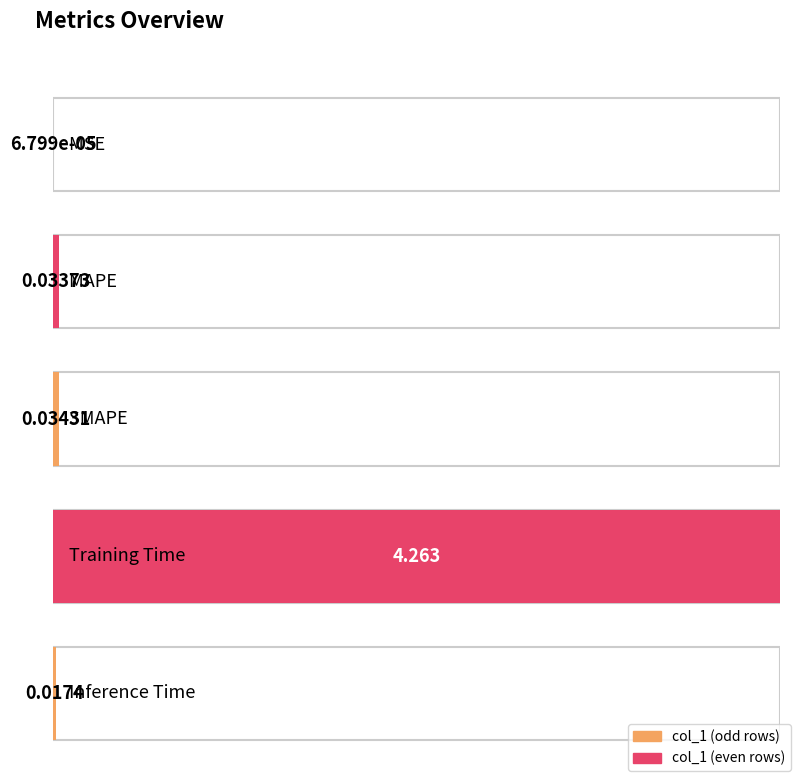

Does the chart contain stacked bars?

No